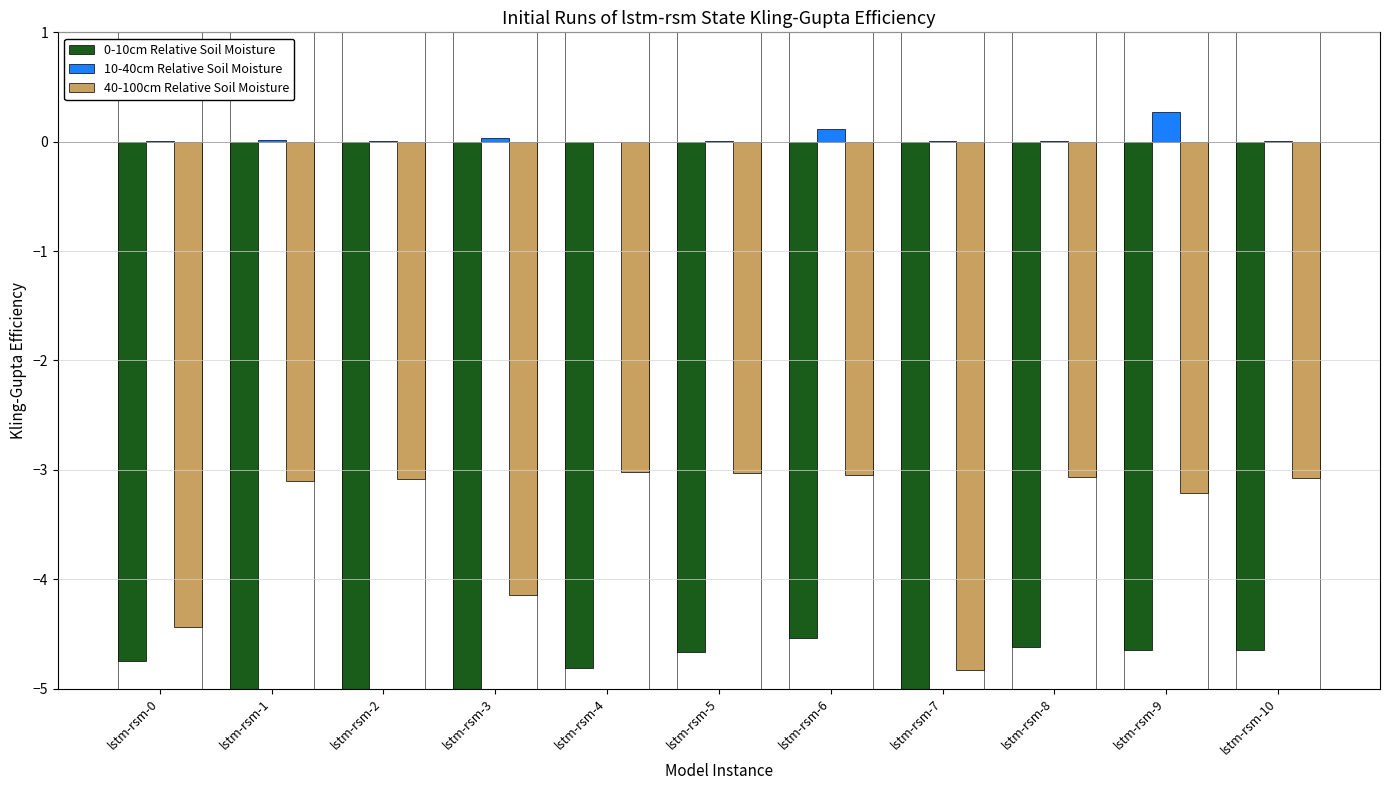

Which series changed the most between lstm-rsm-2 and lstm-rsm-3?

0-10cm Relative Soil Moisture